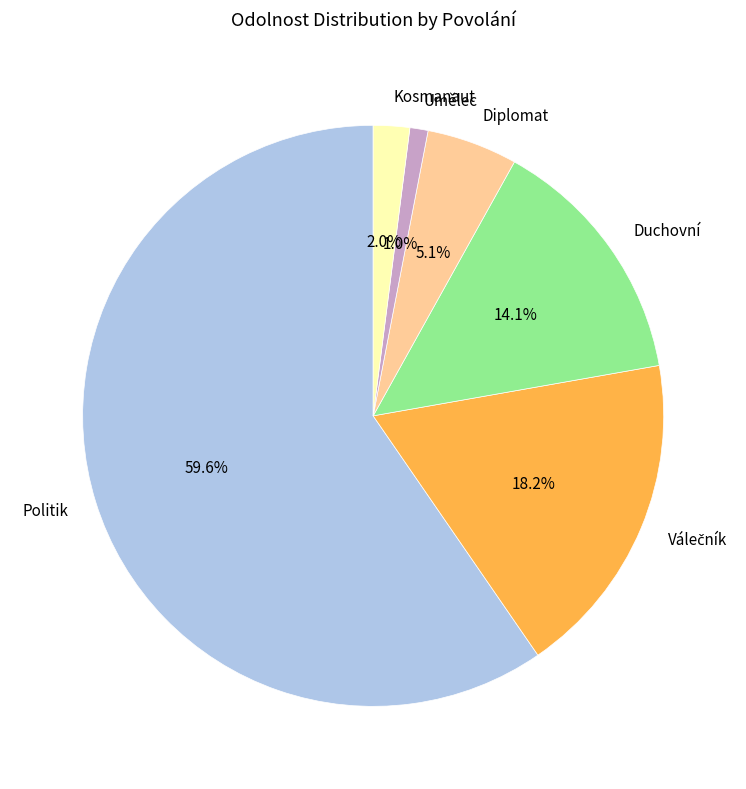

True or false: Duchovní accounts for 14% of the total.

True